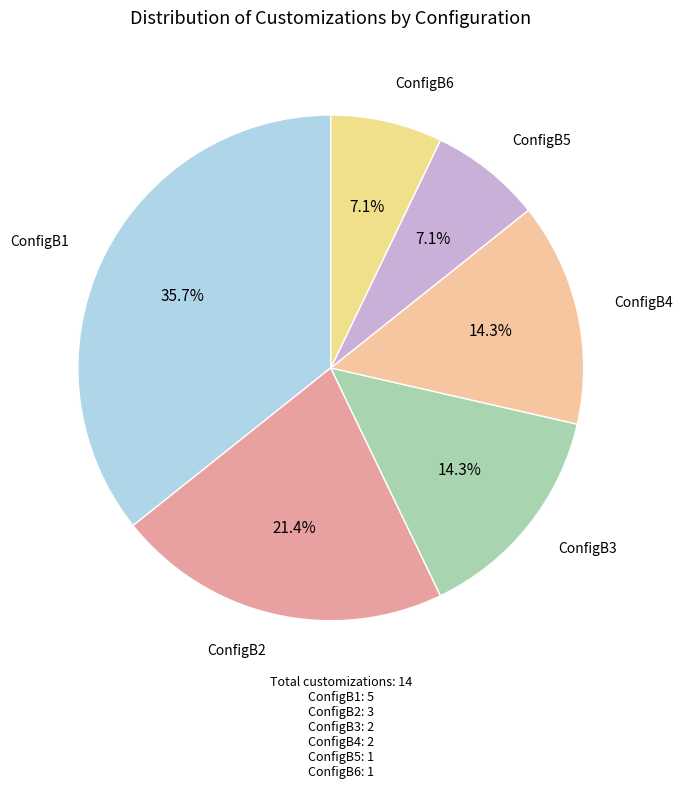

What portion of the pie excludes ConfigB5?

92.9%